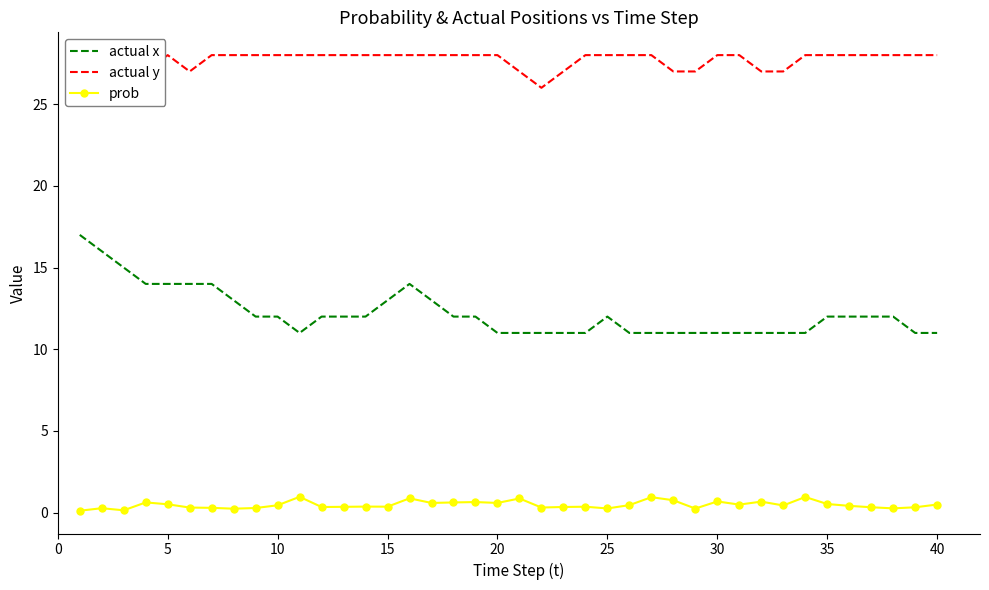

What are all the series names shown in the legend?

actual x, actual y, prob